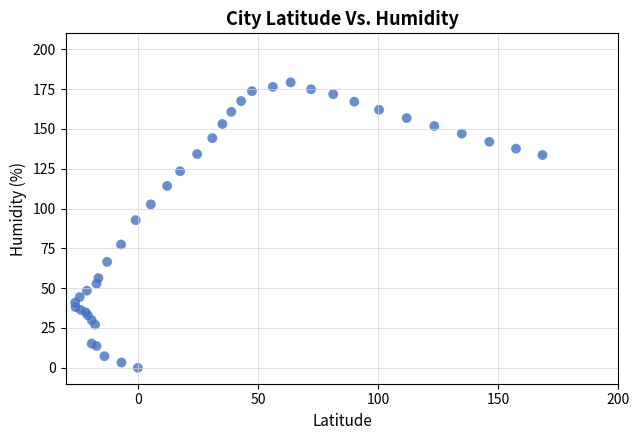

What Y value in the scatter plot is closest to 89?

92.7